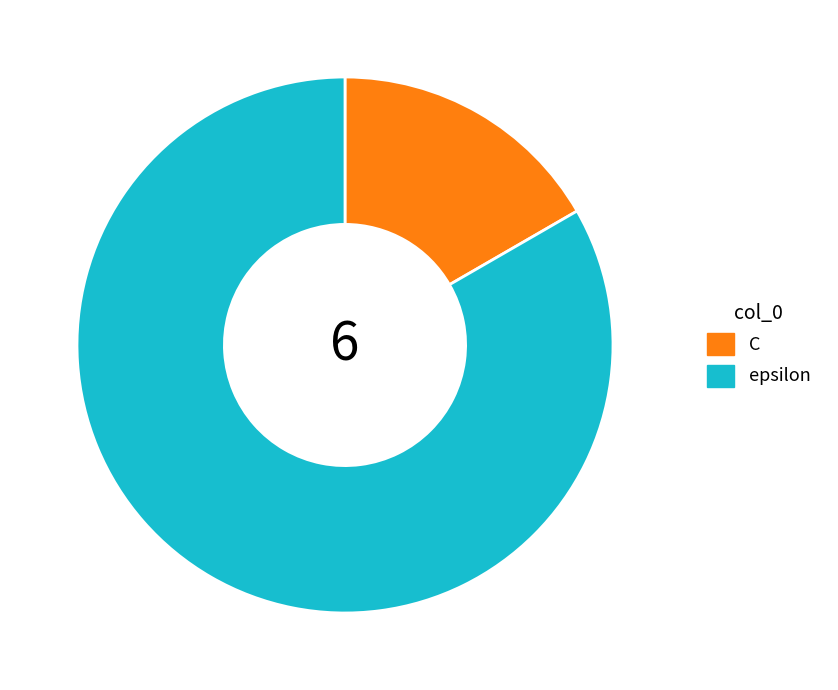

Which has a higher value, epsilon or C?

epsilon